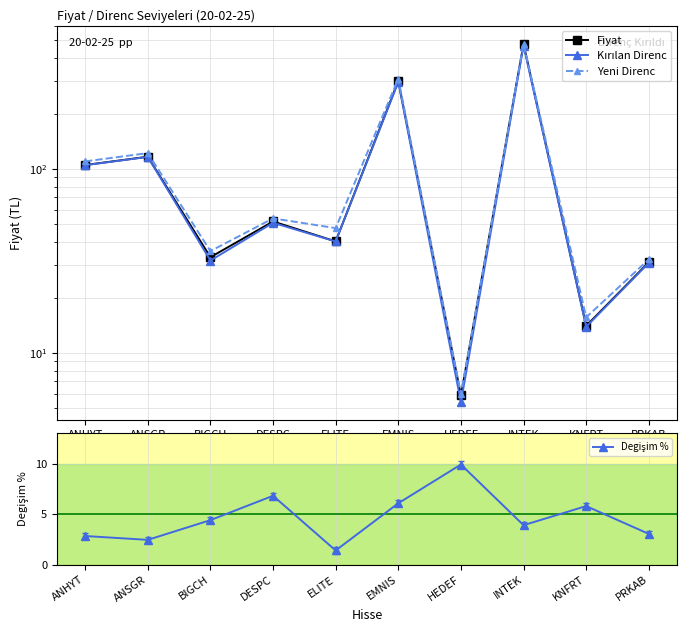

Which series changed the most between BIGCH and EMNIS?

Yeni Direnc